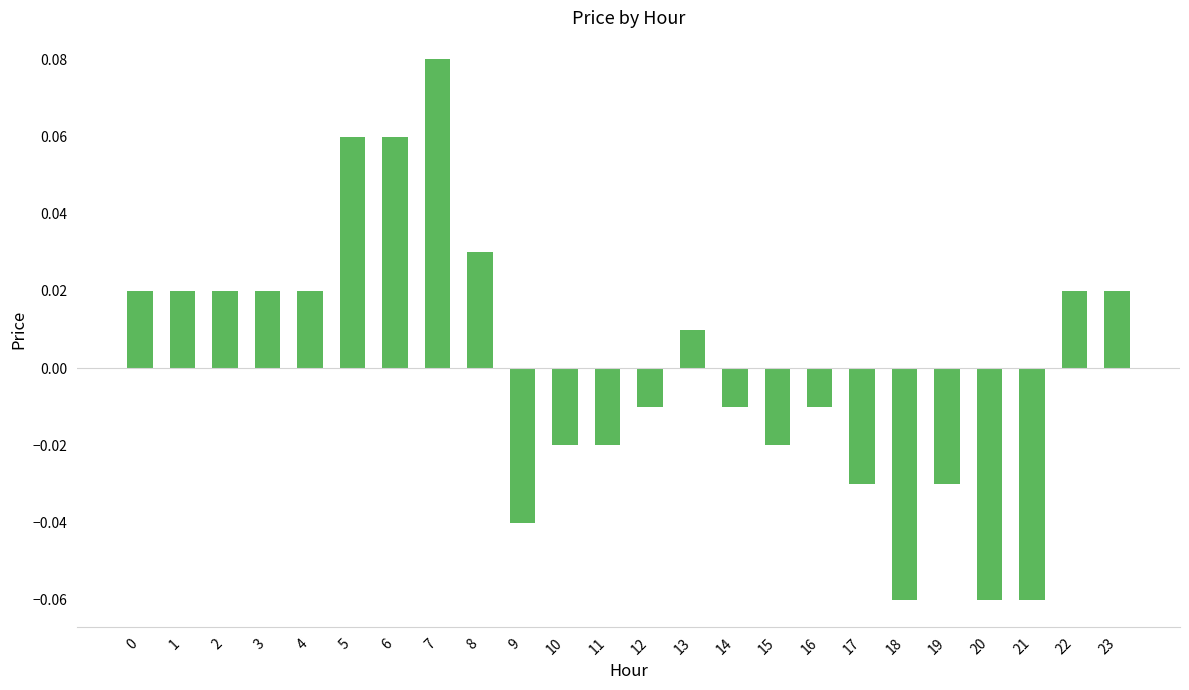

True or false: the data shows 0.0 at 6.

False